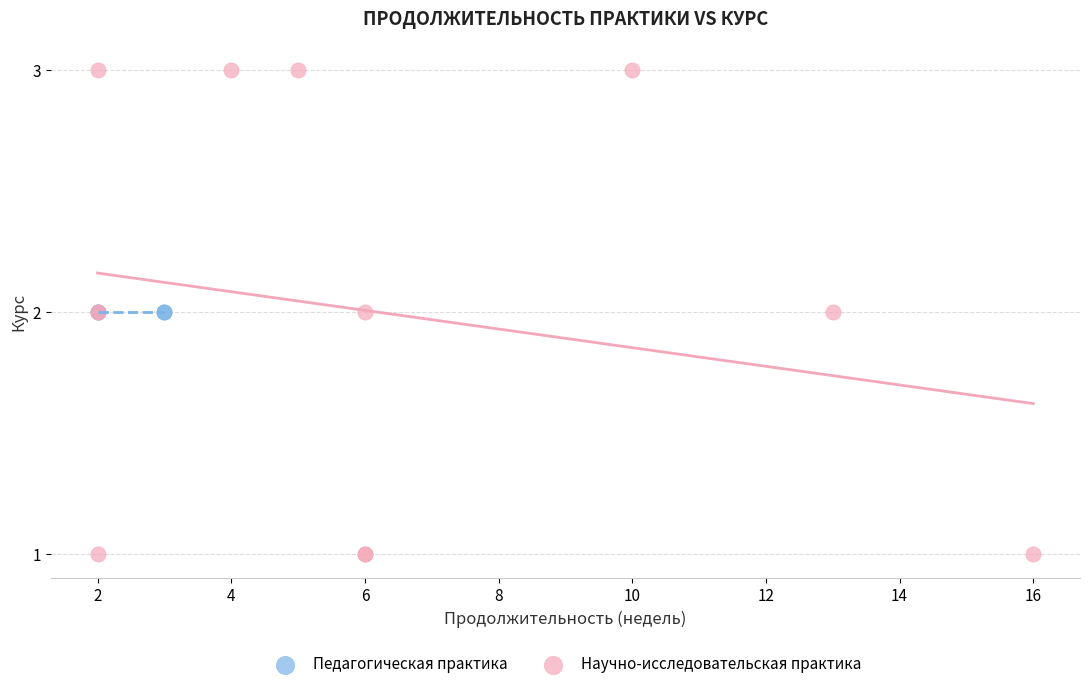

Which series reaches the minimum Y coordinate?

Научно-исследовательская практика